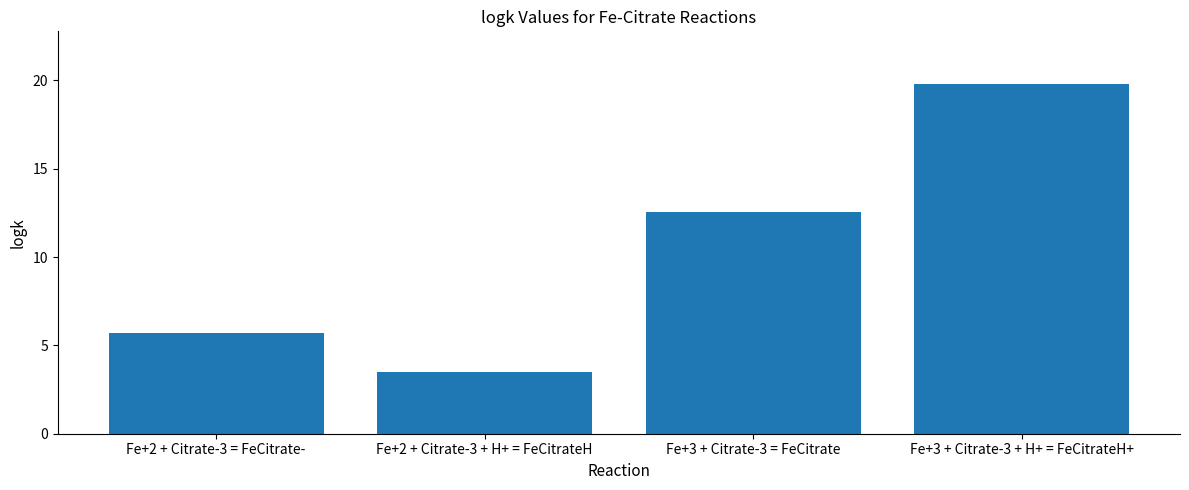

Rank the categories by value from highest to lowest.

Fe+3 + Citrate-3 + H+ = FeCitrateH+, Fe+3 + Citrate-3 = FeCitrate, Fe+2 + Citrate-3 = FeCitrate-, Fe+2 + Citrate-3 + H+ = FeCitrateH